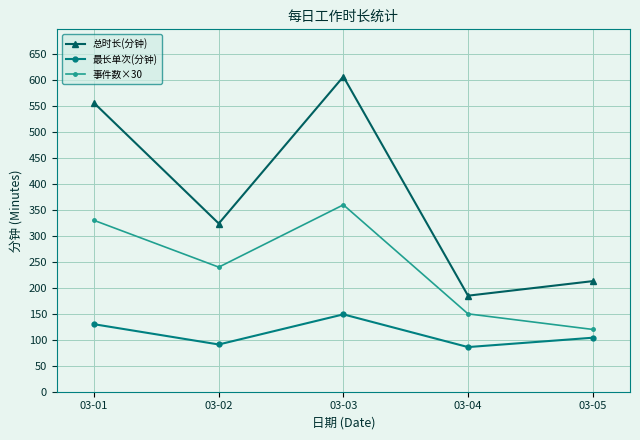

What value does the 总时长(分钟) series have at 03-05?

213